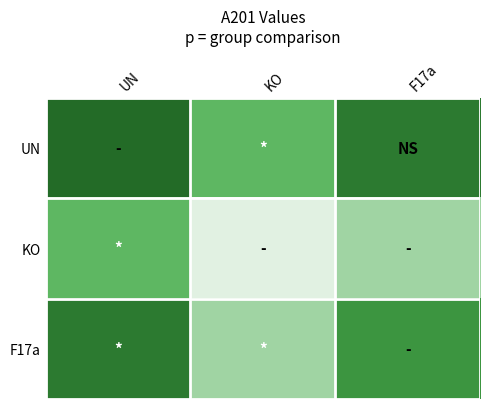

Rank the series by their maximum value, from highest to lowest.

UN, F17a, KO